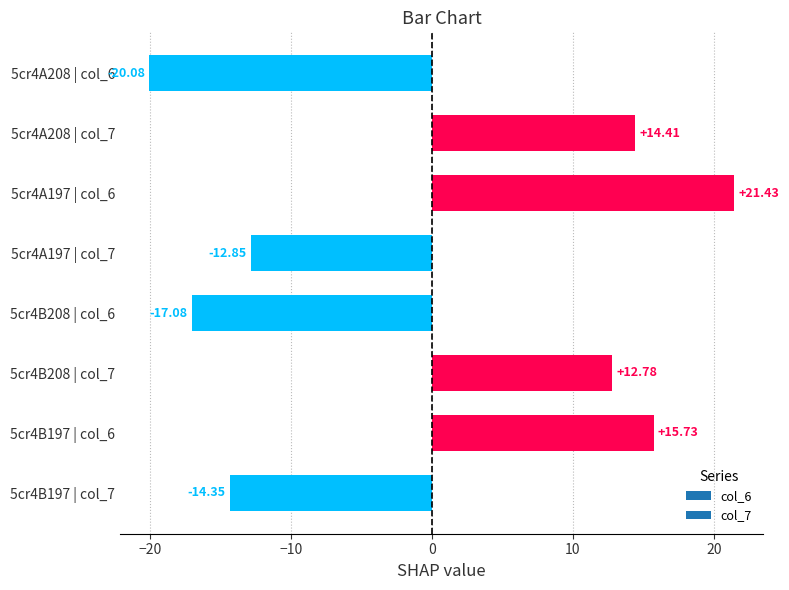

What is the difference between the maximum and second lowest values?

38.5